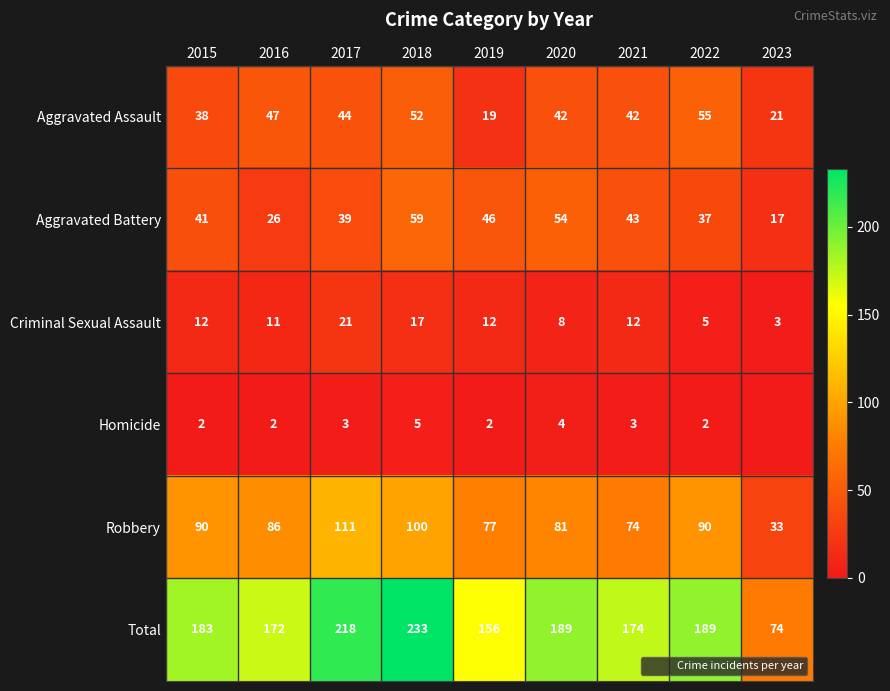

True or false: Aggravated Battery has a value of 46 at 2019.

True